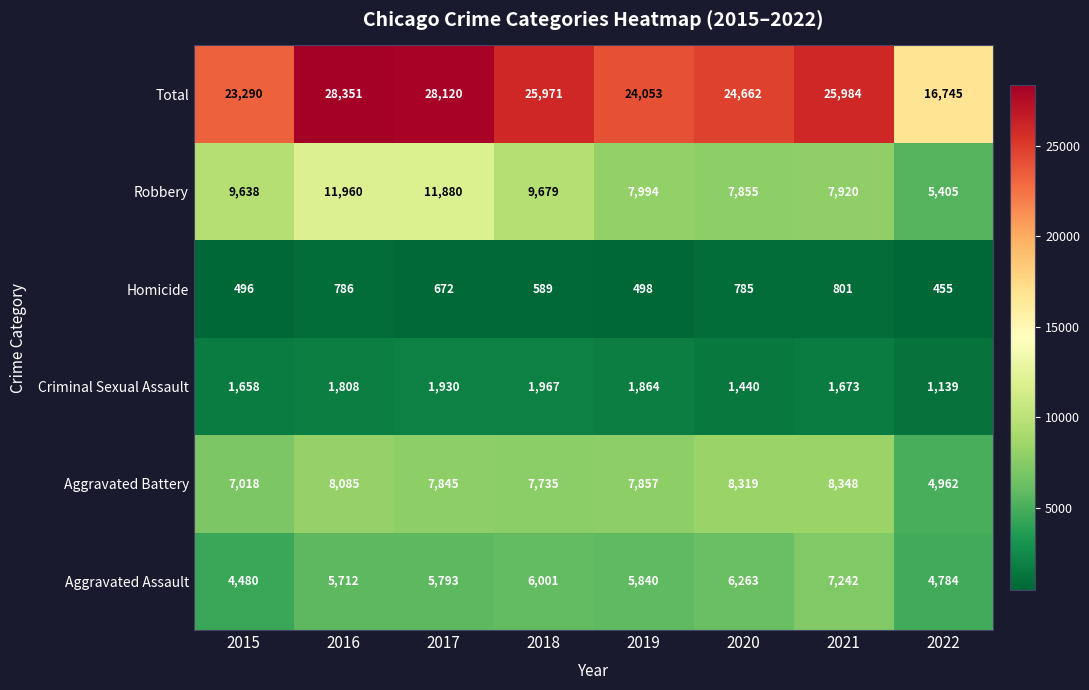

What is the greatest value displayed?

28351